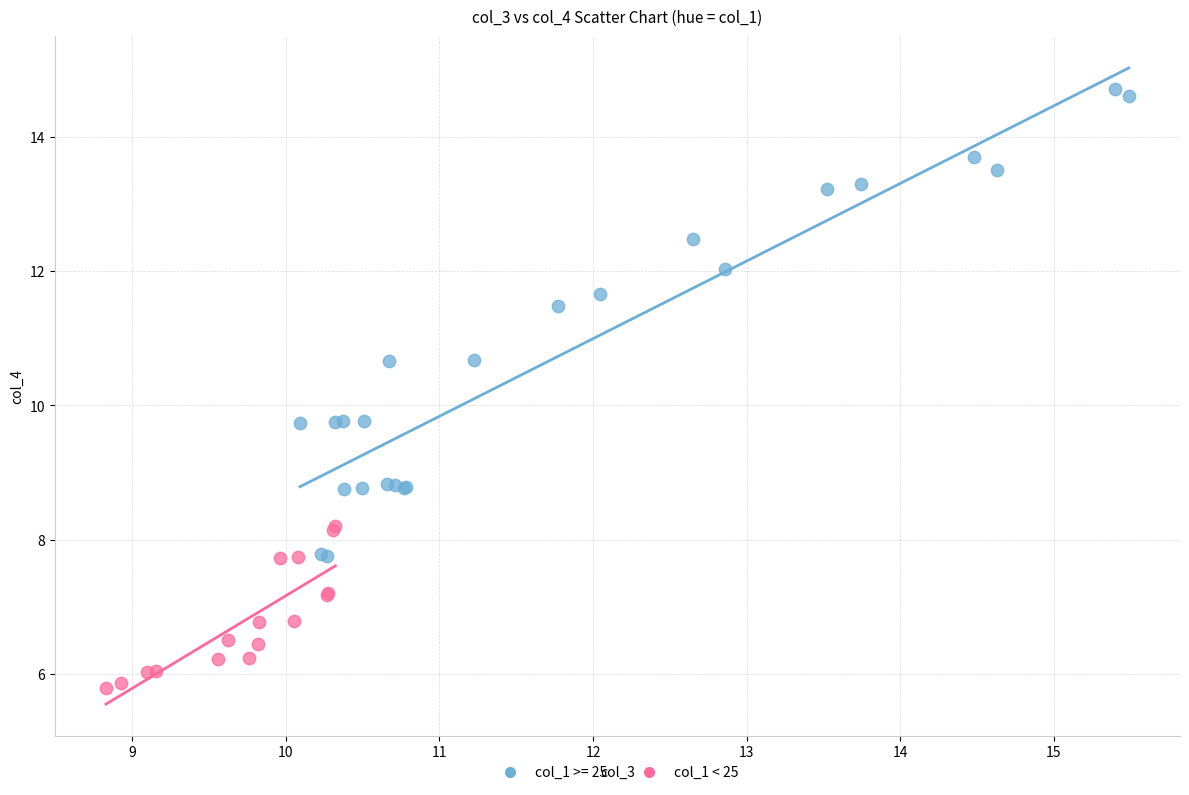

Which series contains the lowest Y value?

col_1 < 25